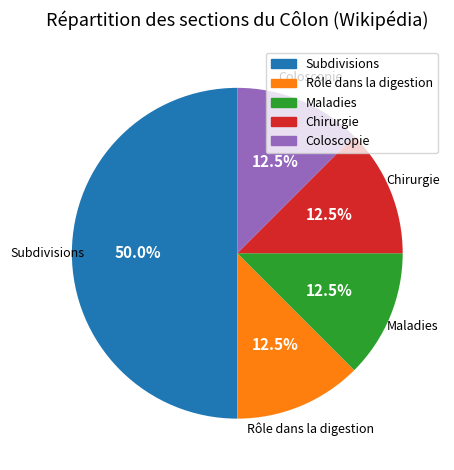

True or false: Coloscopie accounts for 6% of the total.

False